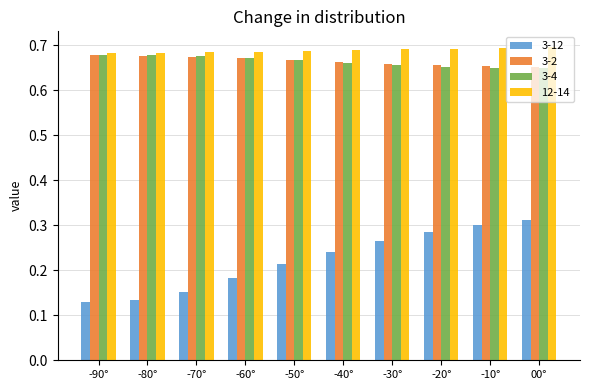

Is the value of 3-12 at -40° greater than the value of 3-2 at 00°?

No